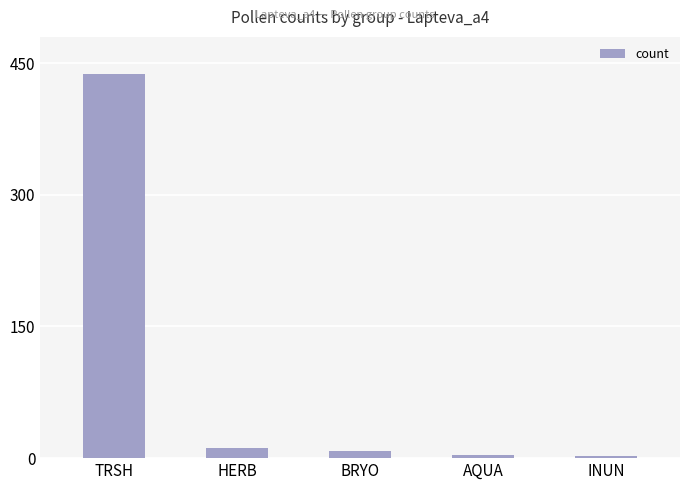

What is the change in value from TRSH to HERB?

-426